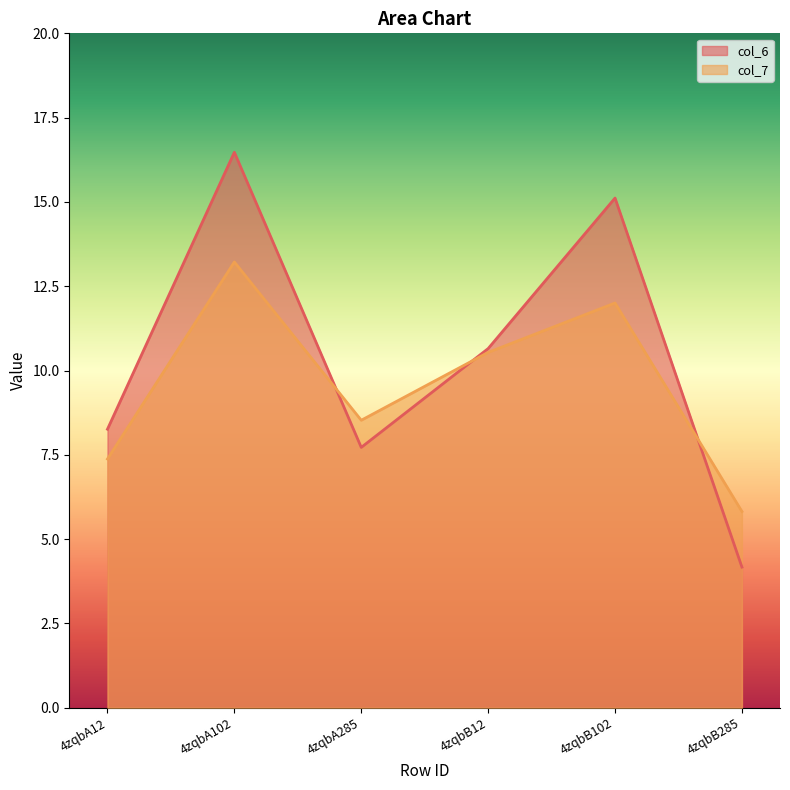

Rank the categories by col_6 value from highest to lowest.

4zqbA102, 4zqbB102, 4zqbB12, 4zqbA12, 4zqbA285, 4zqbB285